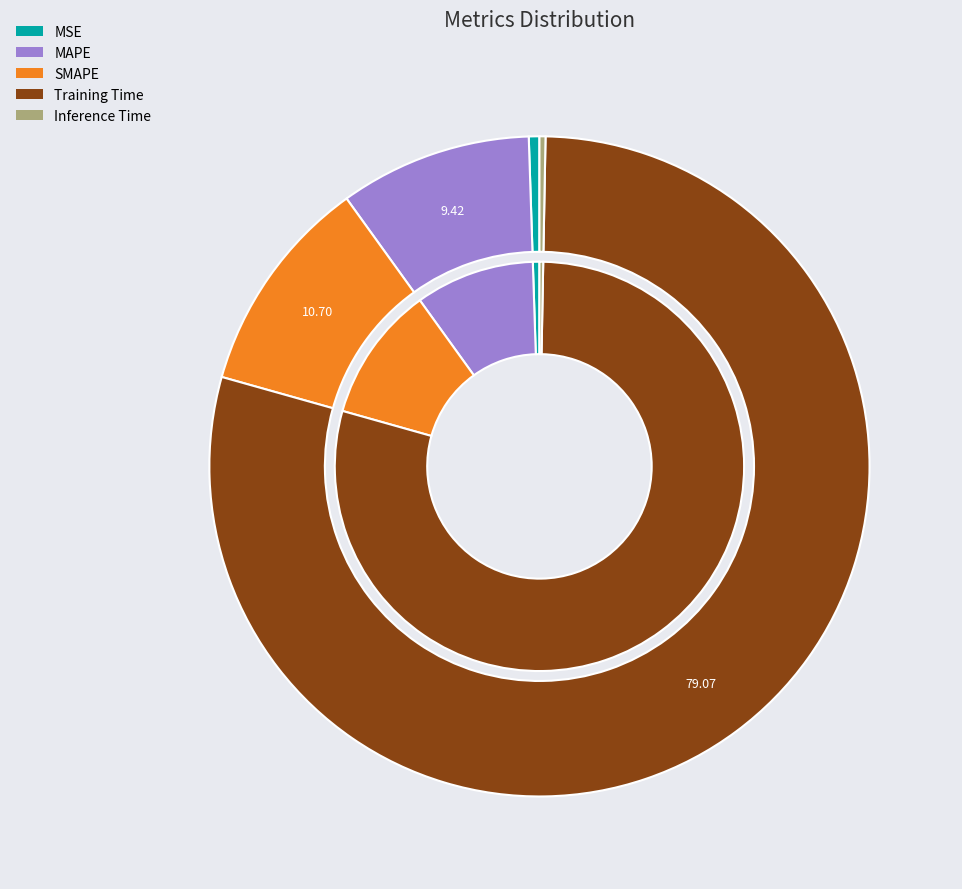

What is the total percentage of Training Time and SMAPE?

89.8%